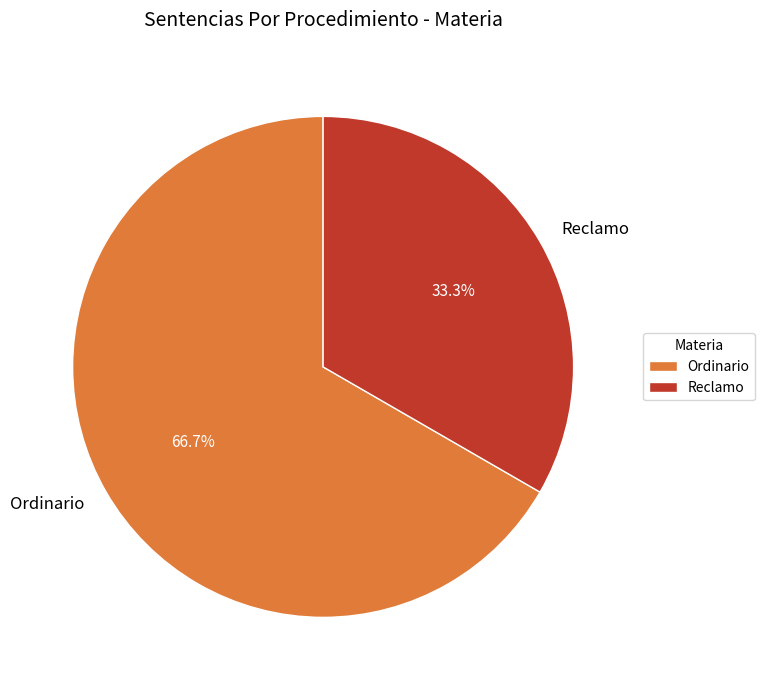

Which category has the smallest portion of the pie?

Reclamo